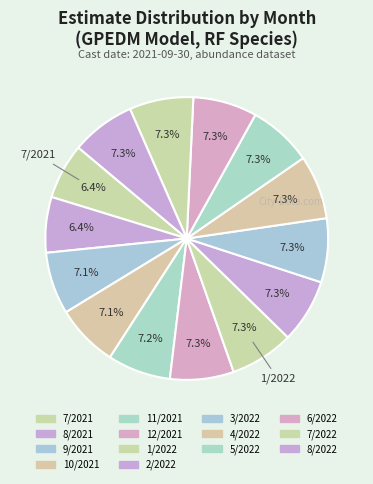

How many segments does this pie chart have?

14